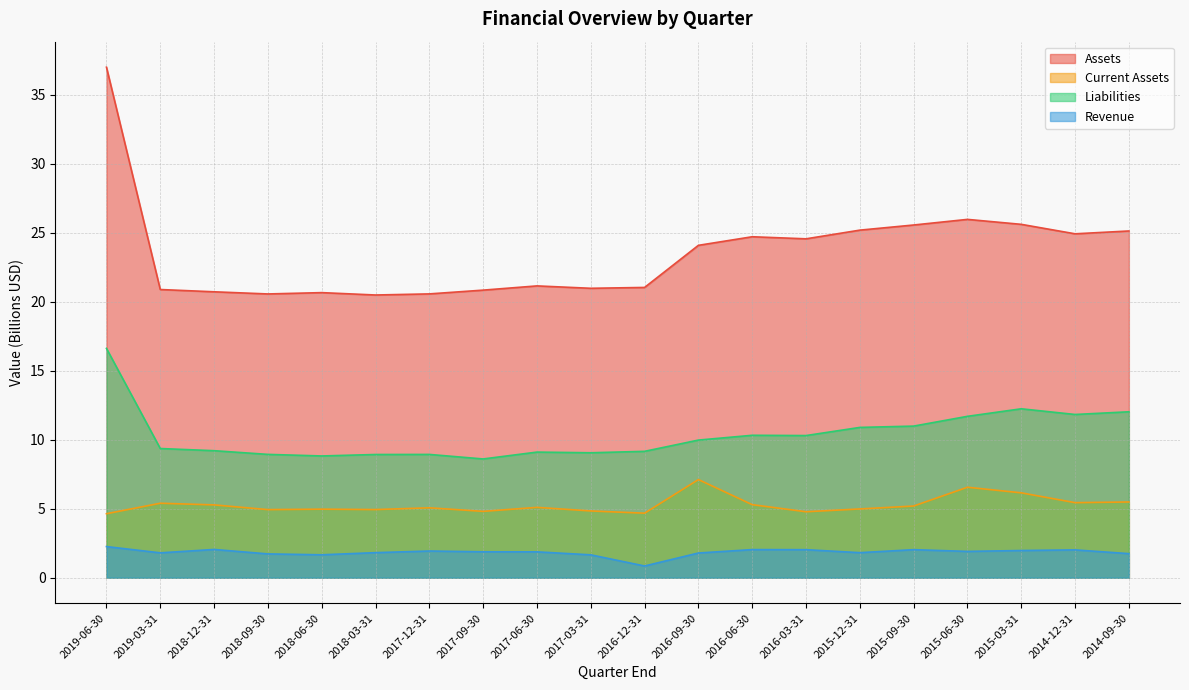

True or false: Liabilities and Assets intersect in this chart.

False